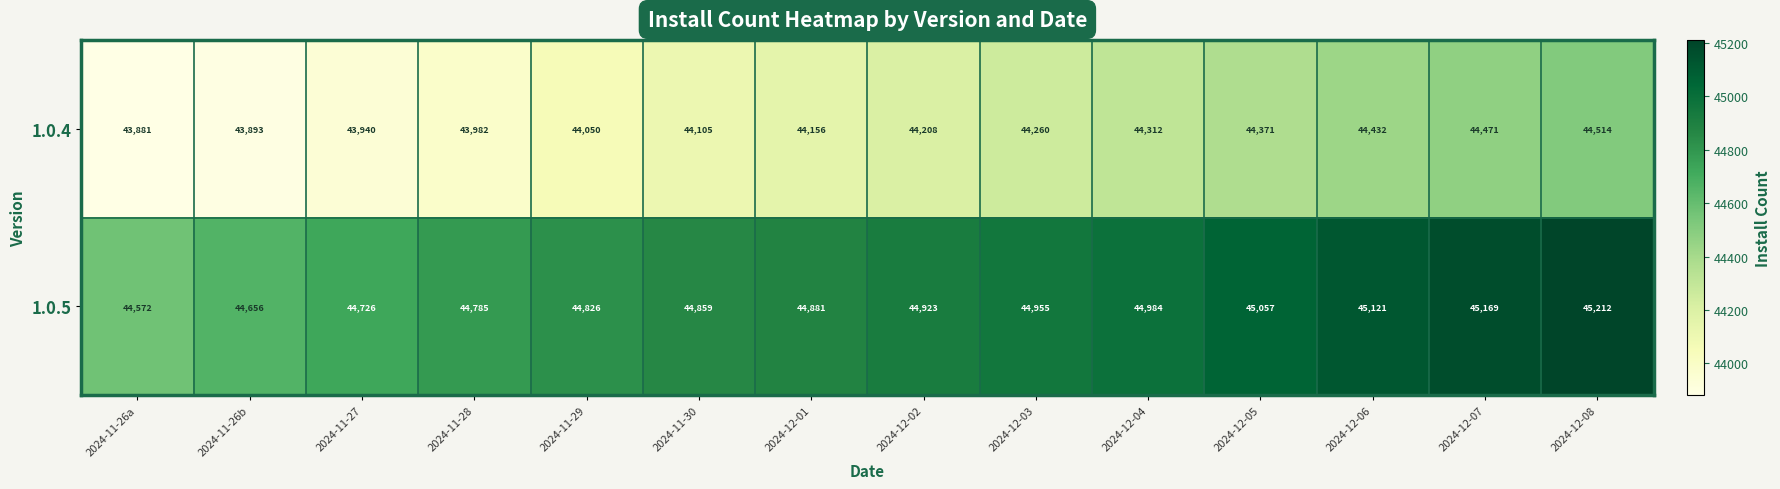

What is the average value of the 1.0.4 series?

44184